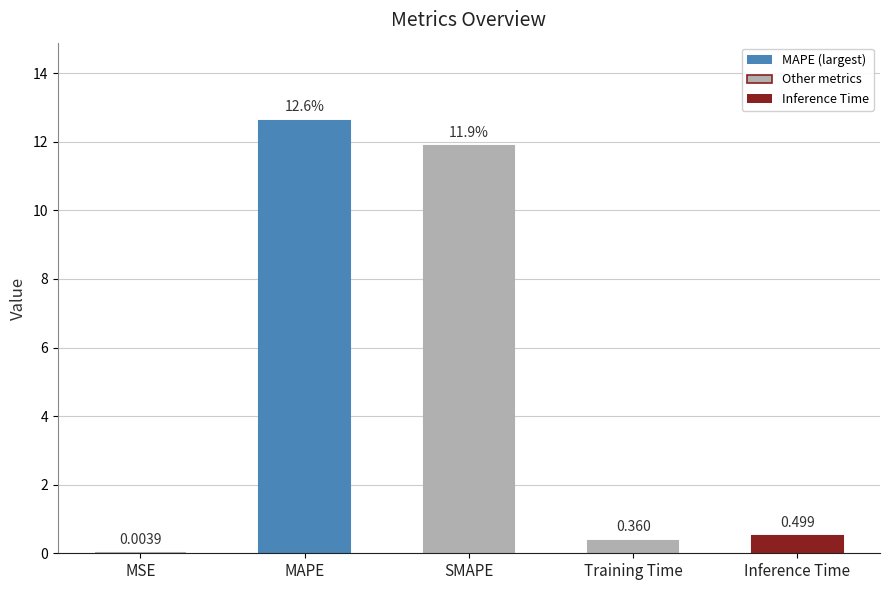

Between Training Time and Inference Time, which is larger?

Inference Time